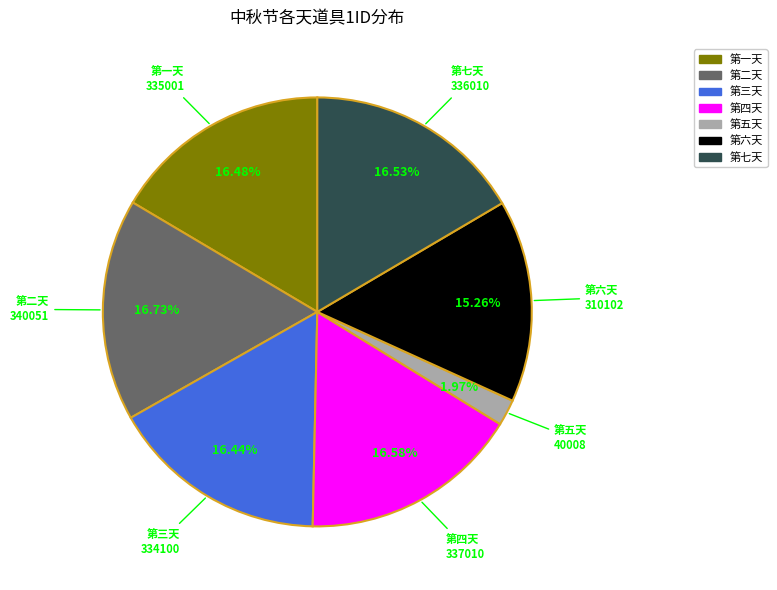

Count the number of slices in the pie.

7